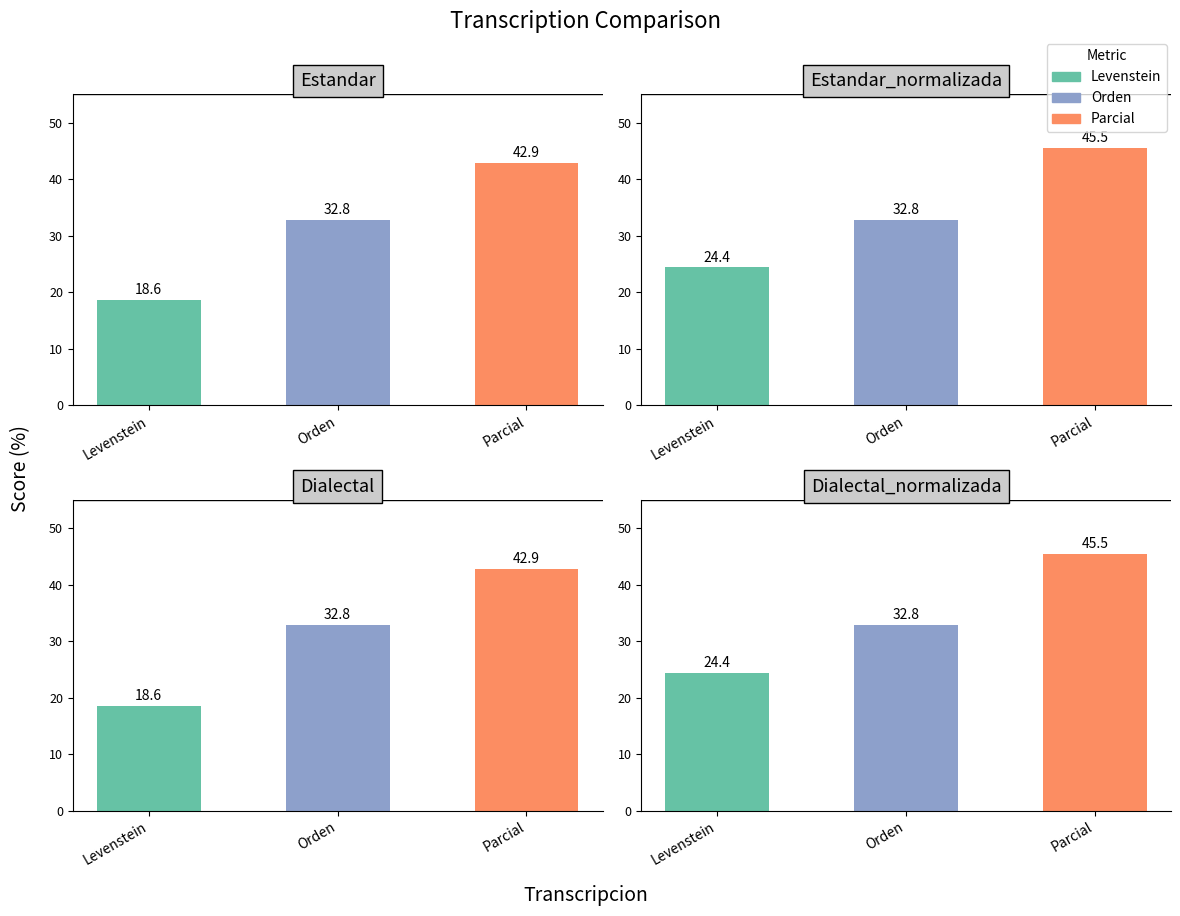

How many data points does each series have?

4